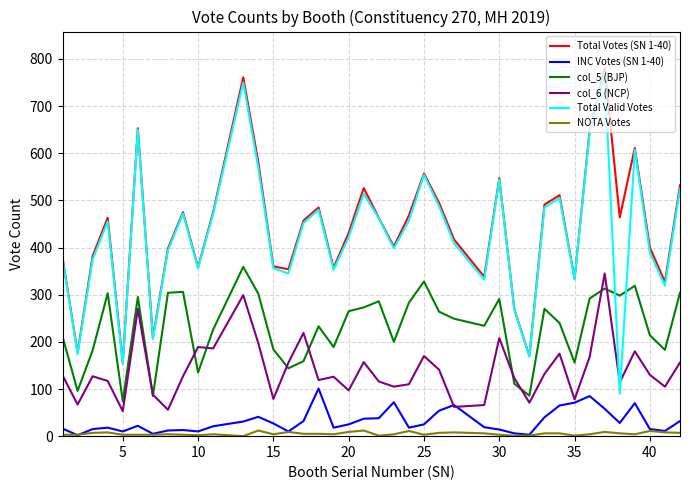

Which series has the largest range (max minus min)?

Total Valid Votes